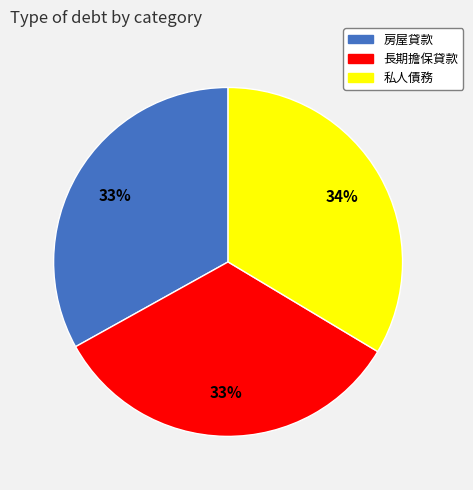

Does 房屋貸款 account for over 50% of the chart?

No